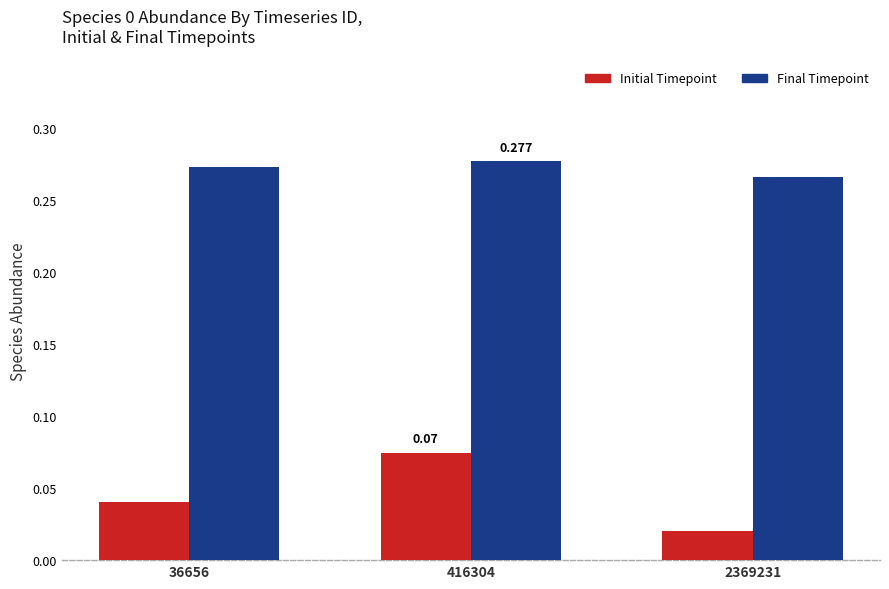

Is the value of Final Timepoint at 416304 greater than the value of Initial Timepoint at 2369231?

Yes